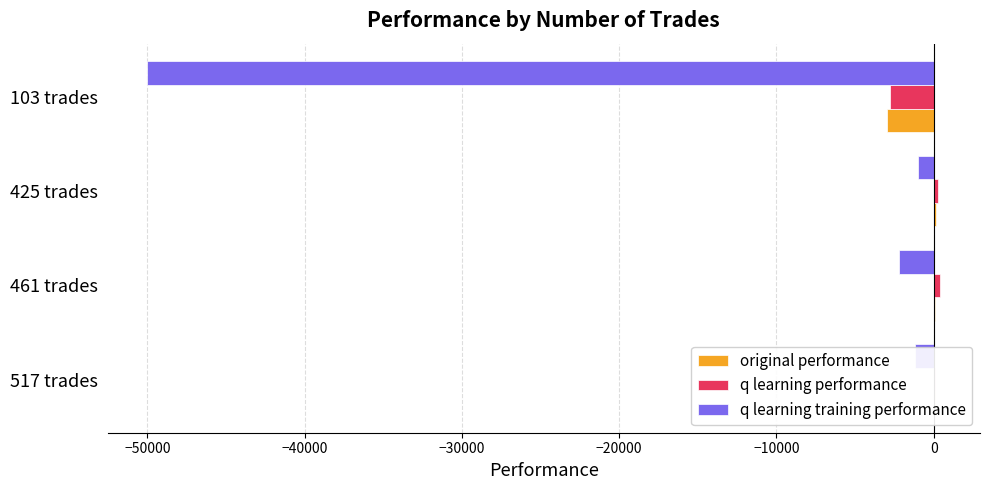

Between 461 trades and 103 trades, which series saw the biggest shift?

q learning training performance